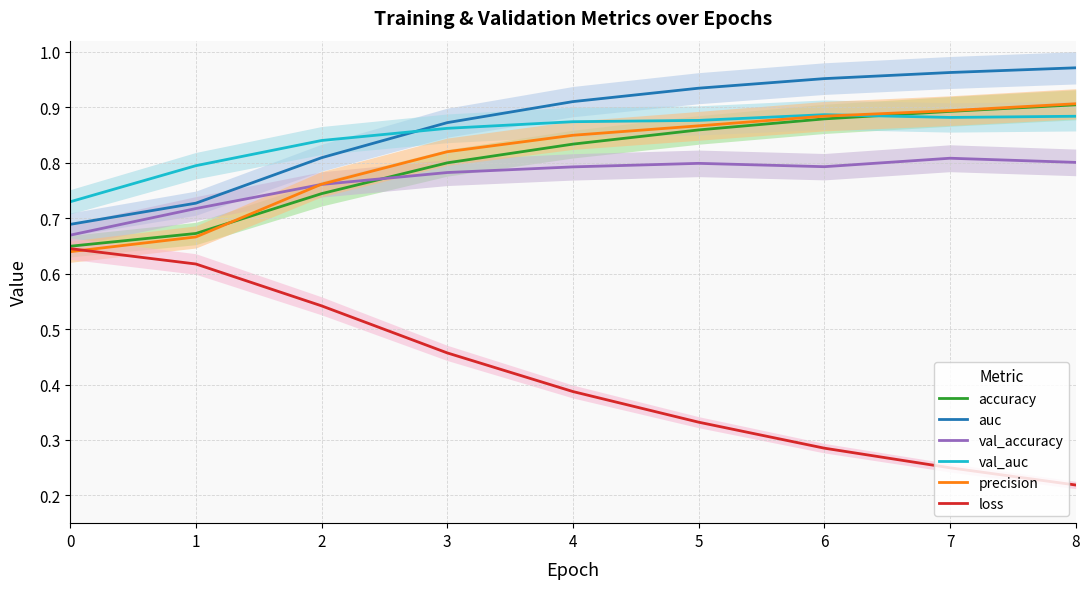

Reading left to right, what are all the values shown in this chart?

accuracy: 0=0.6	1=0.7	2=0.7	3=0.8	4=0.8	5=0.9	6=0.9	7=0.9	8=0.9
auc: 0=0.7	1=0.7	2=0.8	3=0.9	4=0.9	5=0.9	6=1.0	7=1.0	8=1.0
val_accuracy: 0=0.7	1=0.7	2=0.8	3=0.8	4=0.8	5=0.8	6=0.8	7=0.8	8=0.8
val_auc: 0=0.7	1=0.8	2=0.8	3=0.9	4=0.9	5=0.9	6=0.9	7=0.9	8=0.9
precision: 0=0.6	1=0.7	2=0.8	3=0.8	4=0.8	5=0.9	6=0.9	7=0.9	8=0.9
loss: 0=0.6	1=0.6	2=0.5	3=0.5	4=0.4	5=0.3	6=0.3	7=0.2	8=0.2